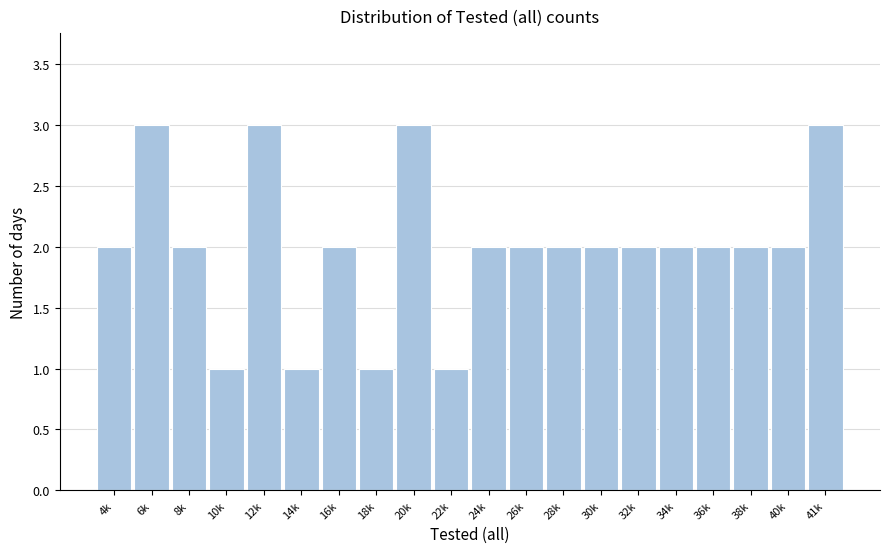

Reading right to left, transcribe all the data shown in this chart.

3	2	2	2	2	2	2	2	2	2	1	3	1	2	1	3	1	2	3	2